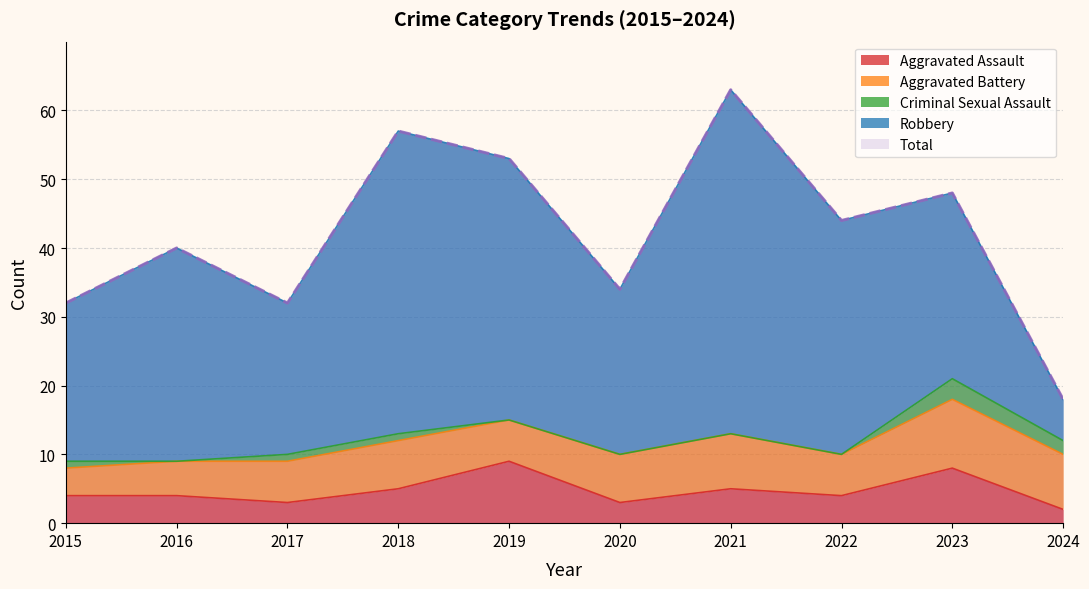

Where is the first local minimum for Total?

2017